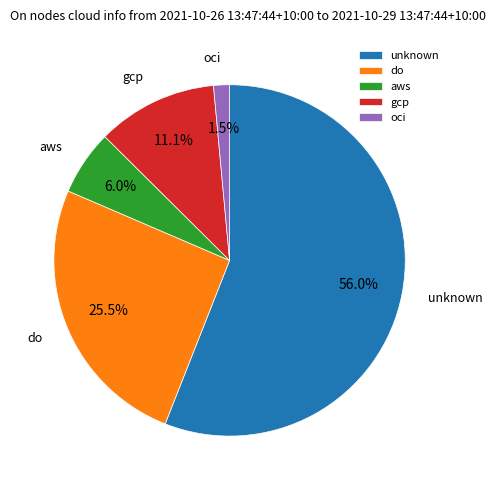

Which category has the biggest portion of the pie?

unknown